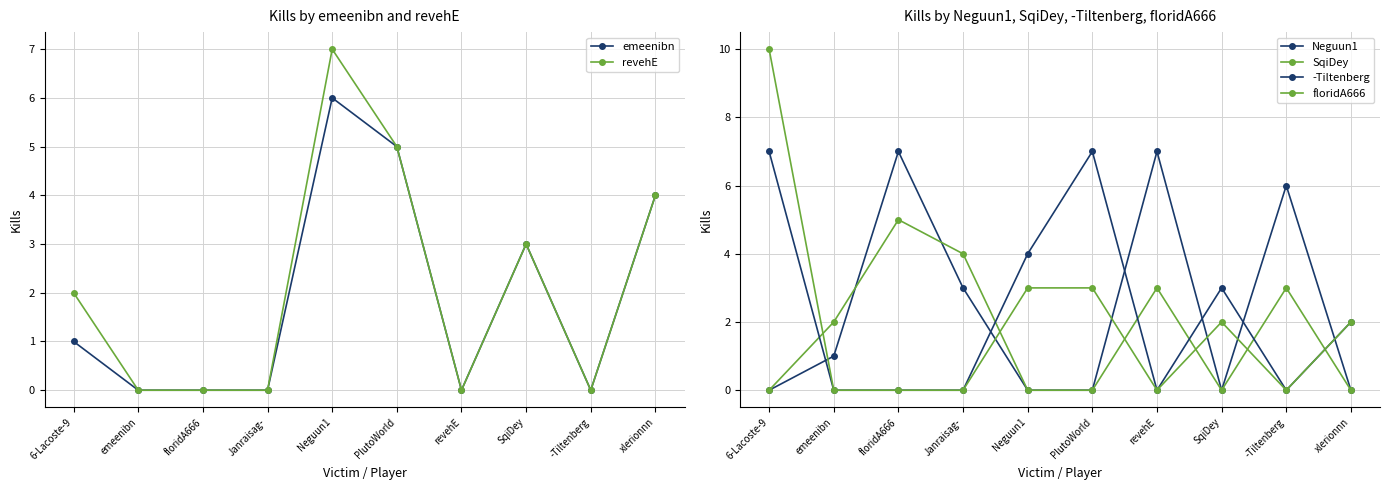

What is the difference between the maximum and minimum values in the SqiDey series?

5